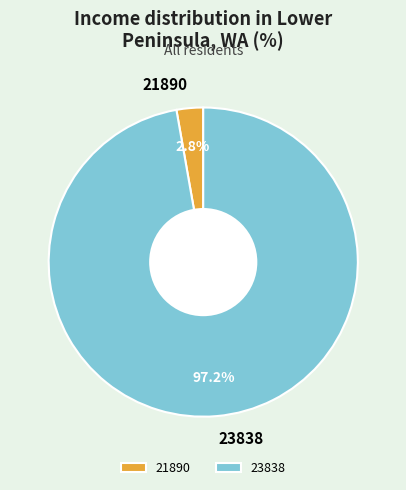

Is it true that 21890 is 14% of the pie?

False